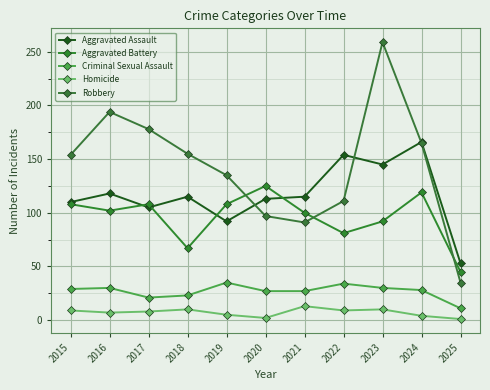

Which label corresponds to the smallest value in the chart?

2025